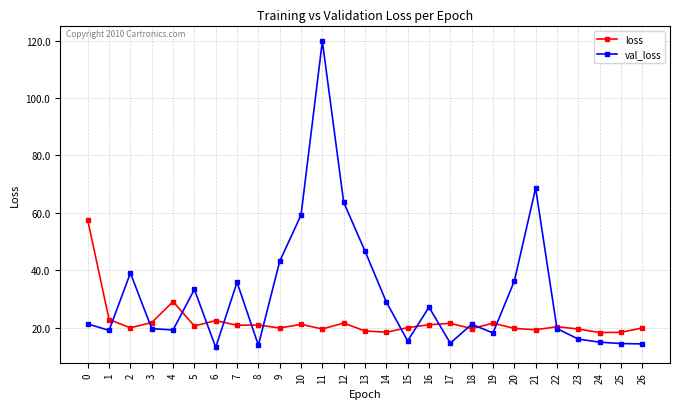

At which category does val_loss reach its first local peak?

2